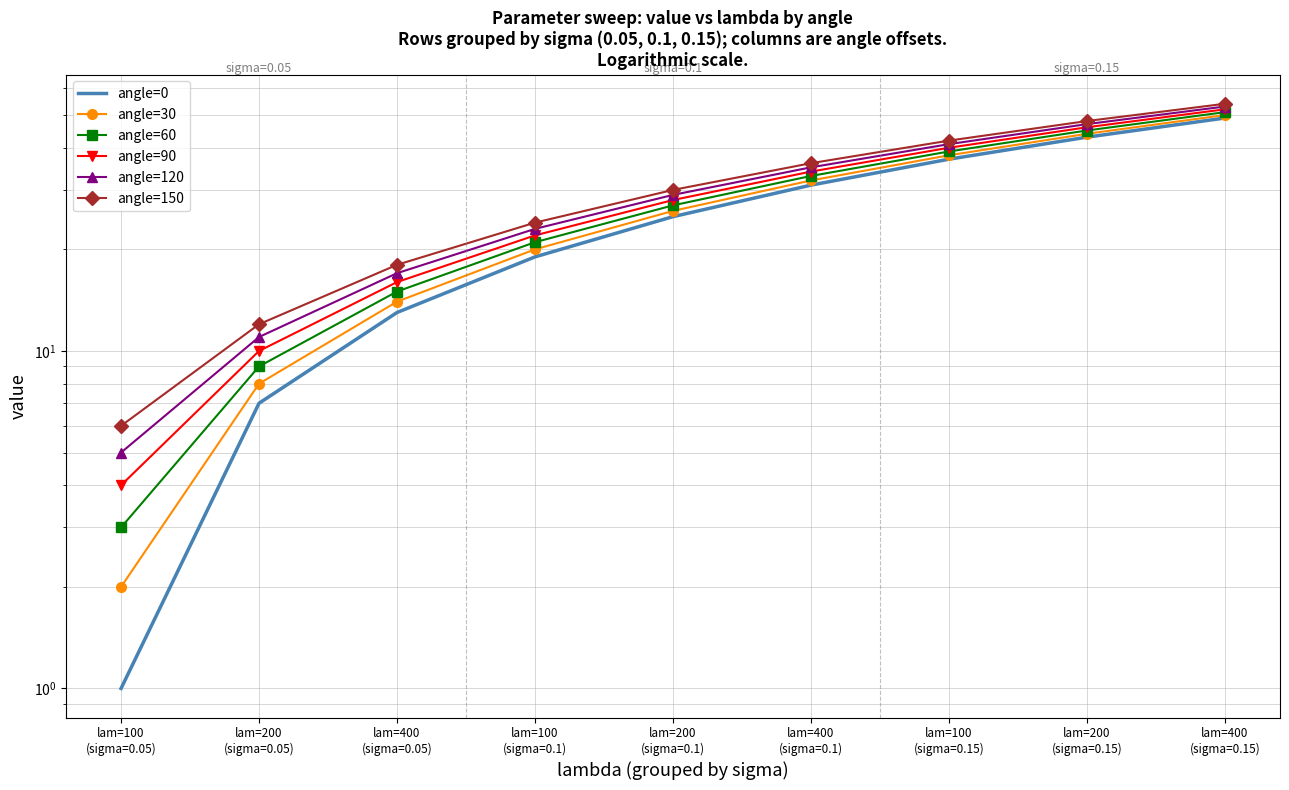

Does the chart have visible grid lines?

Yes